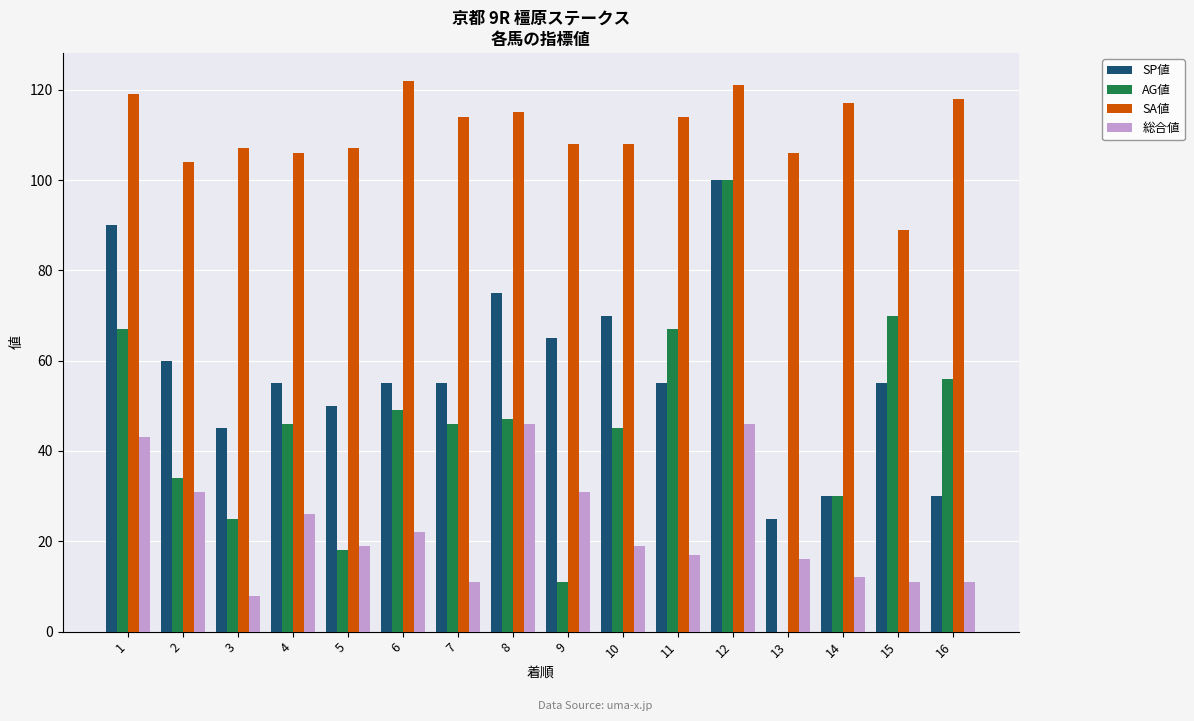

Between 3 and 13, which series saw the biggest shift?

AG値